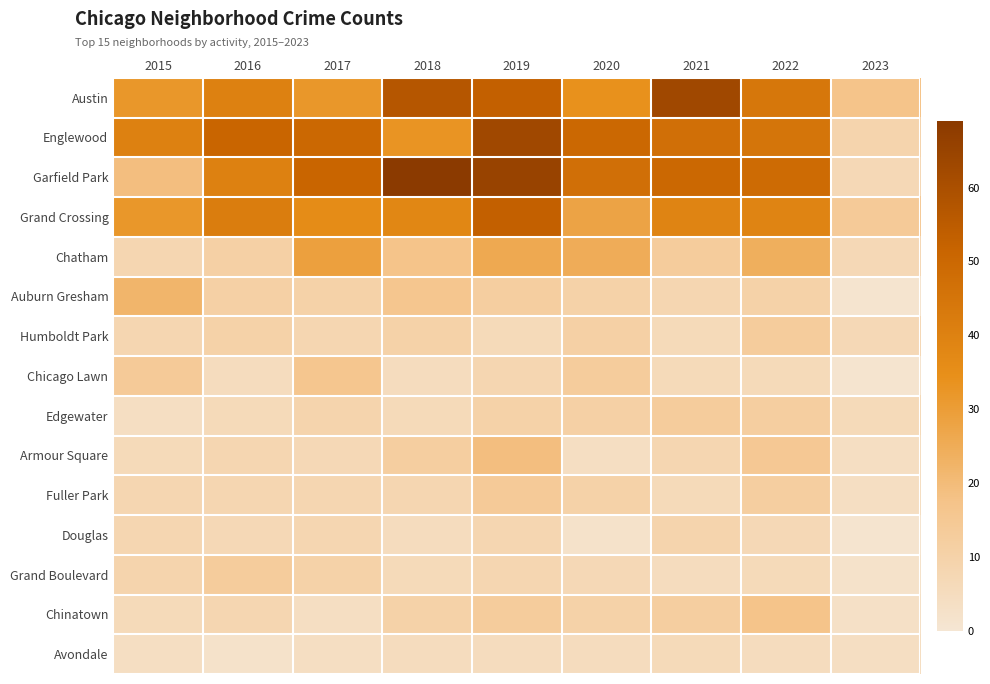

Reading left to right, extract all data points from this chart.

Austin: 2015=32	2016=40	2017=32	2018=57	2019=53	2020=34	2021=63	2022=44	2023=17
Englewood: 2015=40	2016=51	2017=50	2018=33	2019=63	2020=50	2021=47	2022=45	2023=9
Garfield Park: 2015=19	2016=40	2017=51	2018=69	2019=65	2020=47	2021=50	2022=49	2023=7
Grand Crossing: 2015=32	2016=42	2017=36	2018=38	2019=53	2020=28	2021=39	2022=39	2023=14
Chatham: 2015=8	2016=11	2017=29	2018=17	2019=26	2020=25	2021=13	2022=24	2023=7
Auburn Gresham: 2015=22	2016=11	2017=10	2018=16	2019=12	2020=10	2021=8	2022=10	2023=1
Humboldt Park: 2015=8	2016=10	2017=8	2018=10	2019=6	2020=11	2021=6	2022=13	2023=7
Chicago Lawn: 2015=14	2016=5	2017=16	2018=5	2019=8	2020=13	2021=6	2022=6	2023=1
Edgewater: 2015=4	2016=6	2017=9	2018=6	2019=10	2020=11	2021=13	2022=12	2023=6
Armour Square: 2015=6	2016=8	2017=7	2018=12	2019=19	2020=4	2021=8	2022=15	2023=4
Fuller Park: 2015=8	2016=8	2017=8	2018=8	2019=14	2020=10	2021=6	2022=12	2023=4
Douglas: 2015=8	2016=7	2017=8	2018=5	2019=8	2020=2	2021=9	2022=7	2023=1
Grand Boulevard: 2015=9	2016=13	2017=10	2018=6	2019=8	2020=7	2021=5	2022=6	2023=2
Chinatown: 2015=6	2016=8	2017=4	2018=10	2019=13	2020=10	2021=12	2022=17	2023=3
Avondale: 2015=4	2016=2	2017=4	2018=5	2019=5	2020=5	2021=6	2022=5	2023=4